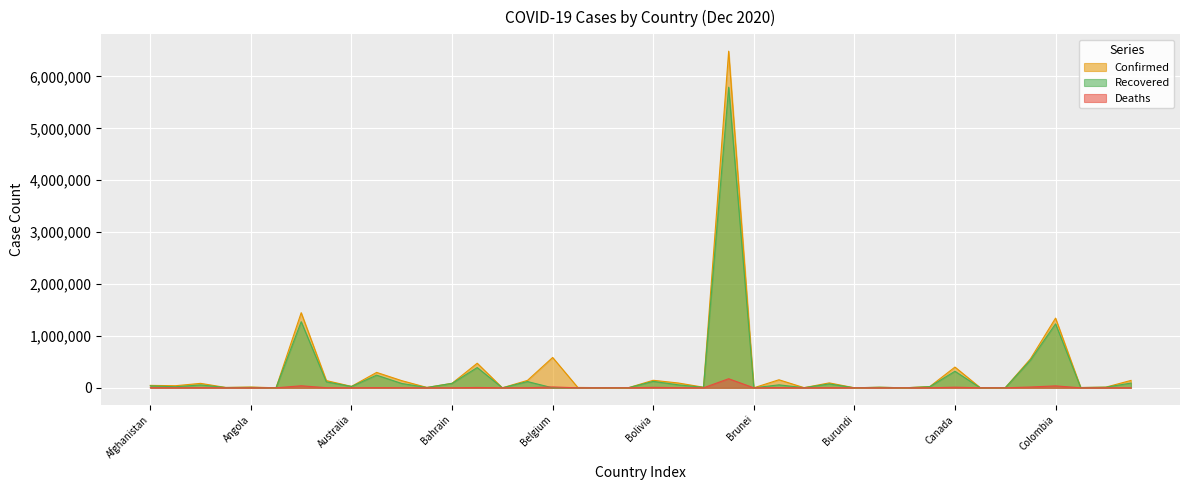

What is the sum of the Recovered values at Burma and Afghanistan?

112233